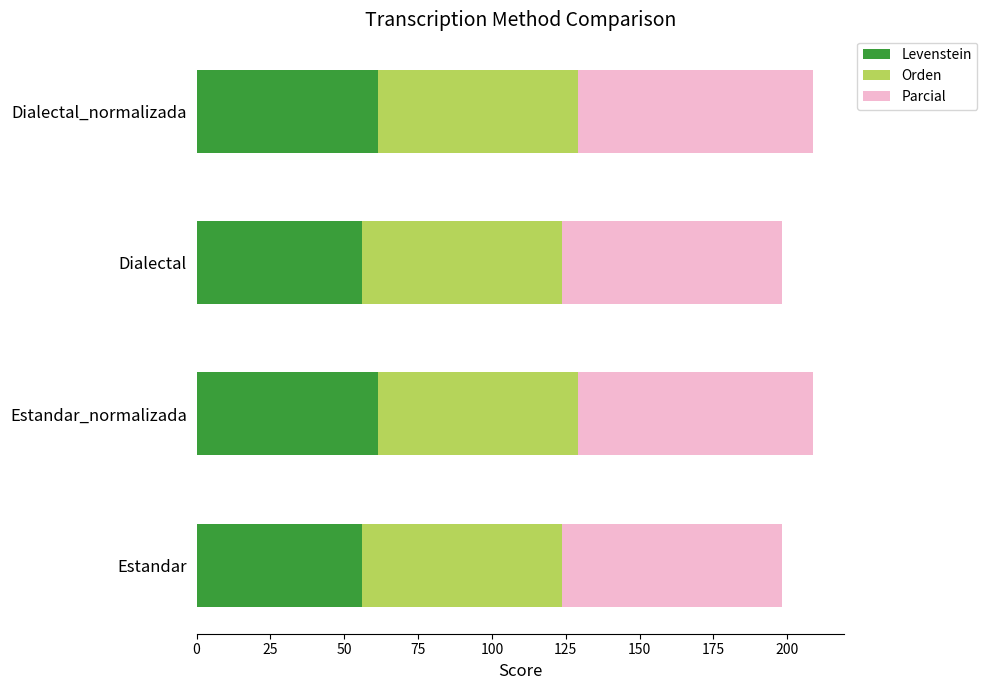

The Levenstein series shows 108.3 at Dialectal_normalizada. True or false?

False